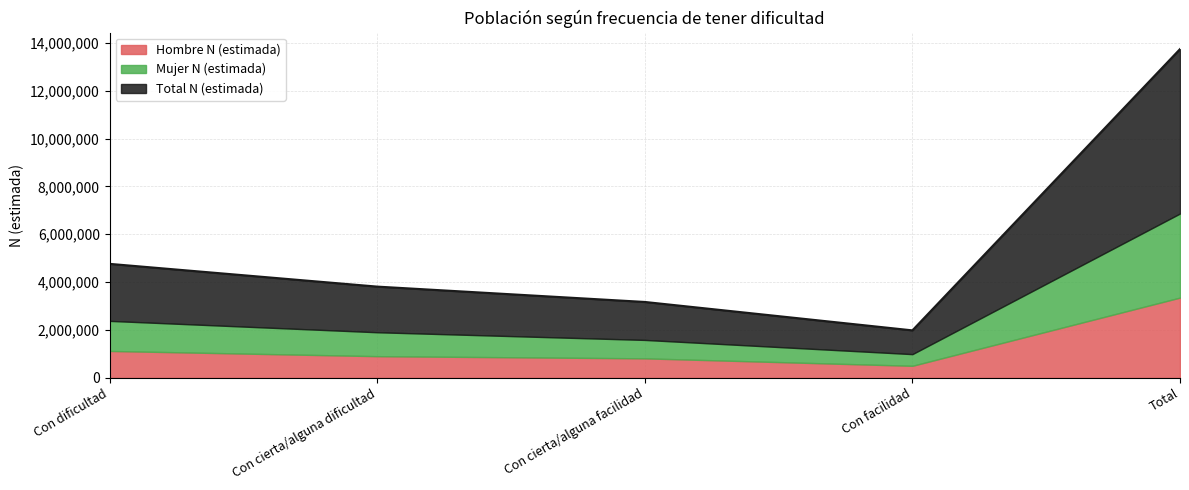

Which category has the highest value in the Hombre N (estimada) series?

Total